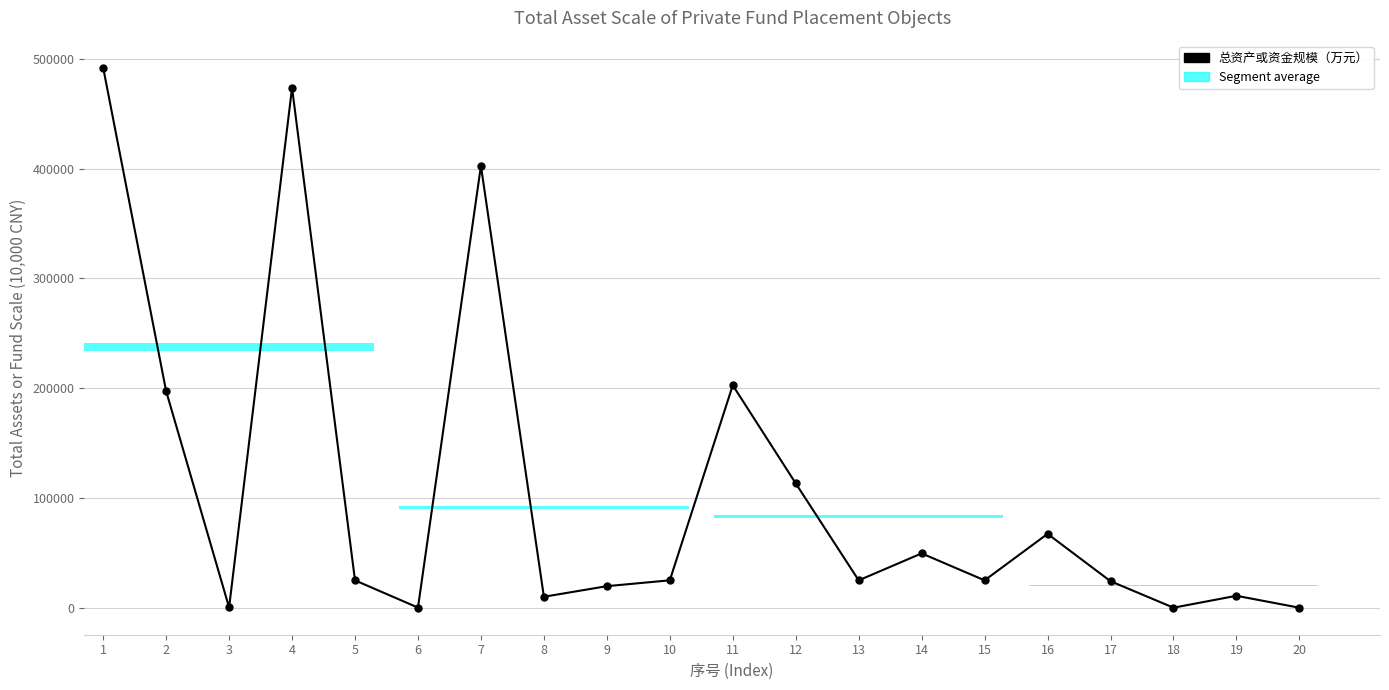

At which category does the chart reach its peak across all series?

1